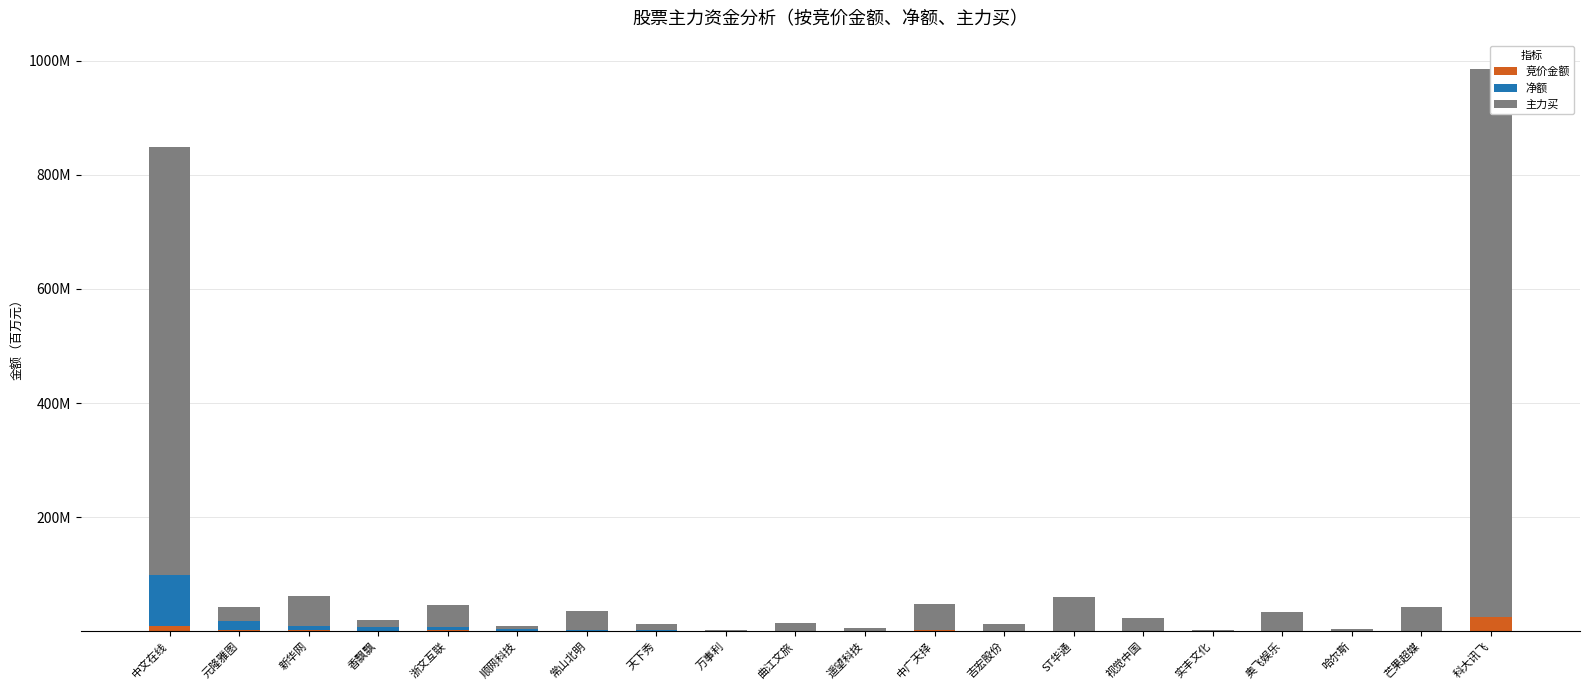

Is it true that 主力买 equals 0.8 at 万事利?

True